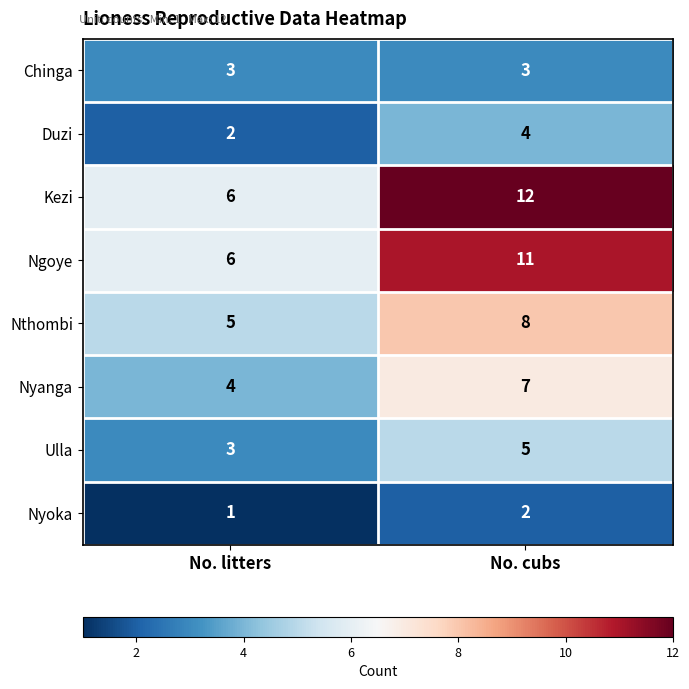

What is the sum of the Ulla values at No. litters and No. cubs?

8